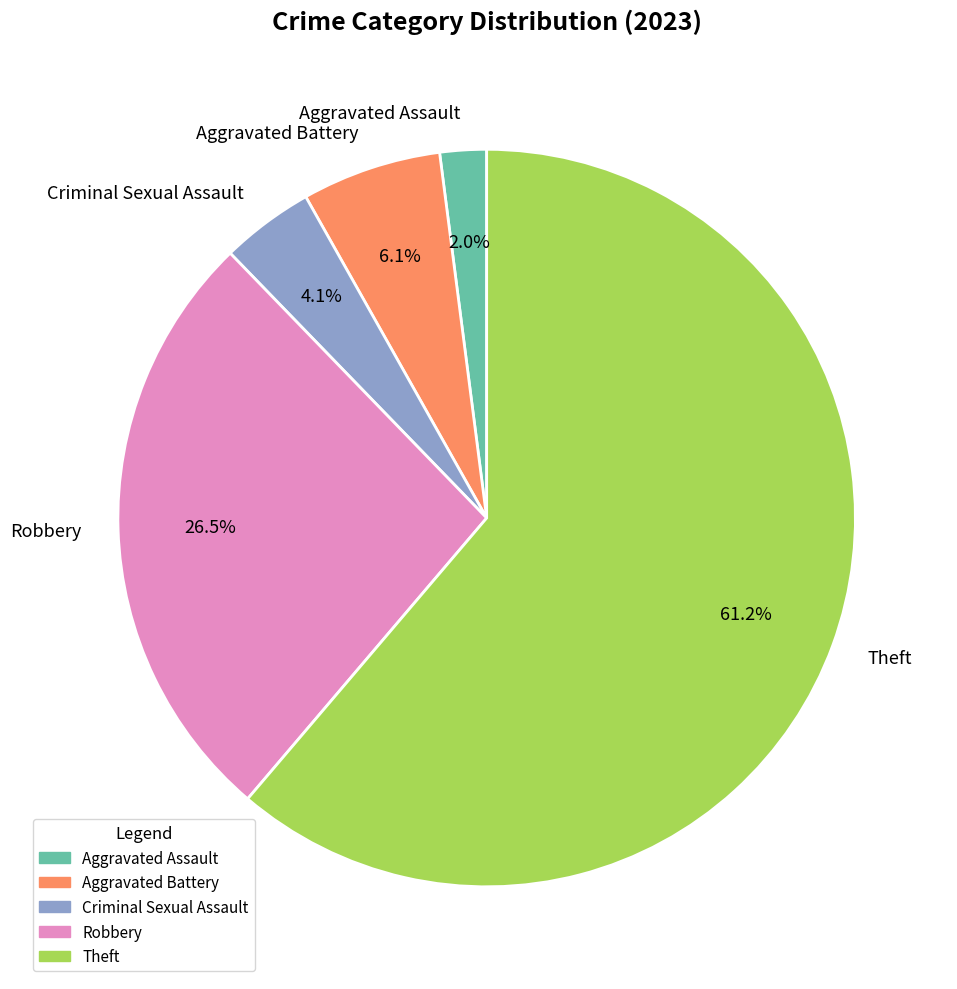

To the nearest percent, what portion does Aggravated Battery represent?

6%